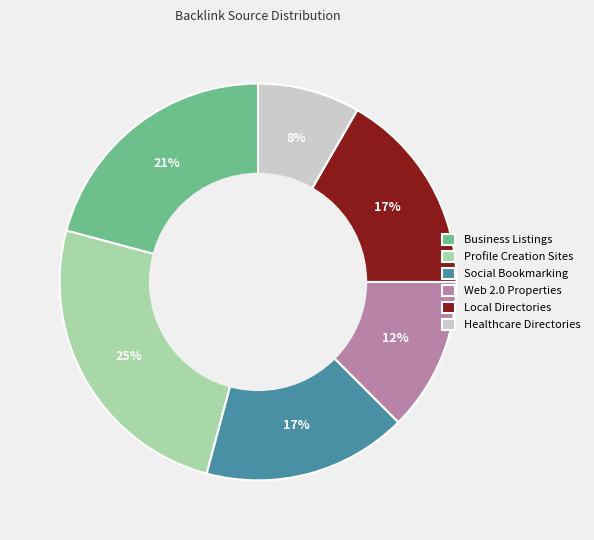

To the nearest percent, what percentage of the pie is Social Bookmarking?

17%